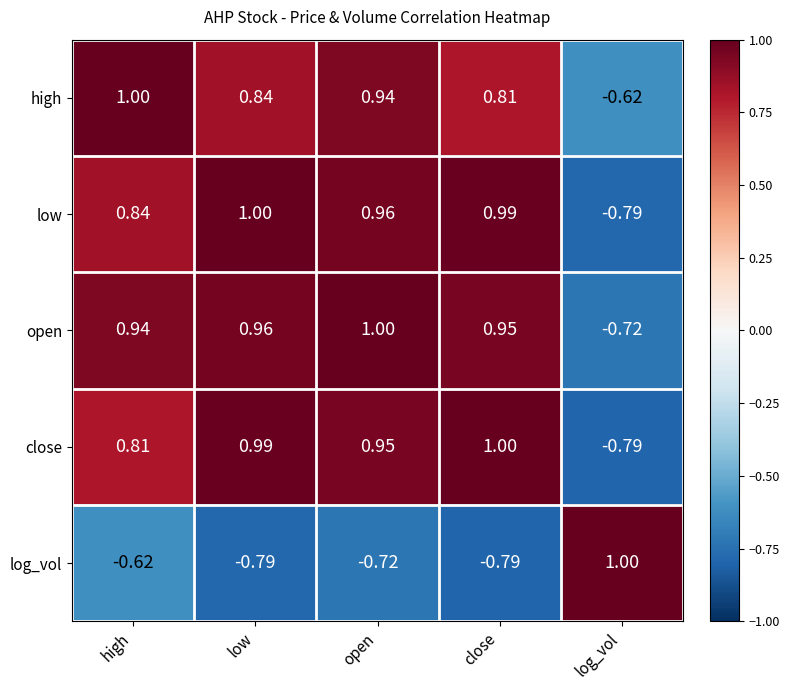

Between high and log_vol, which series saw the biggest shift?

open